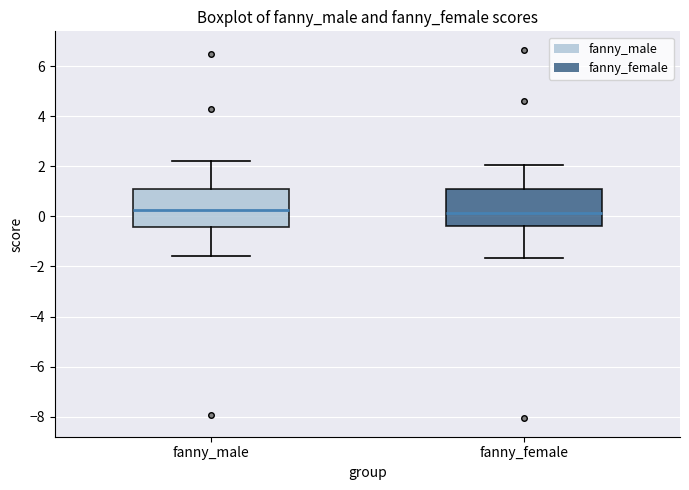

Reading left to right, transcribe this box plot: for each box, give where its median line is, the range the box spans, and where its two whiskers end, as read against the y-axis. The values are not printed on the chart, so give them approximately, as read against the axis.

fanny_male: median 0.2, box -0.4 to 1.2, whiskers -1.6 to 2.2
fanny_female: median 0.2, box -0.4 to 1.0, whiskers -1.6 to 2.0